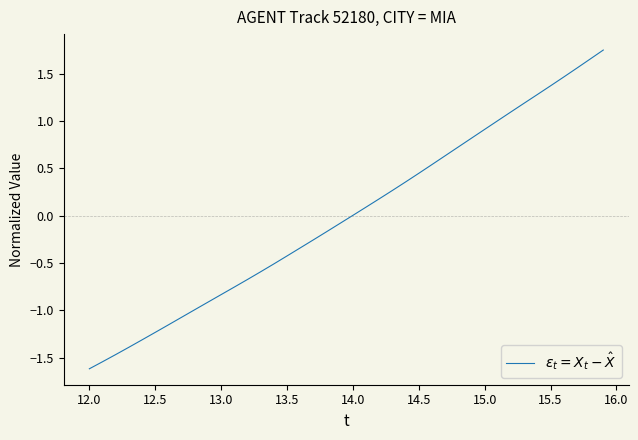

What is the smallest value displayed?

-1.6